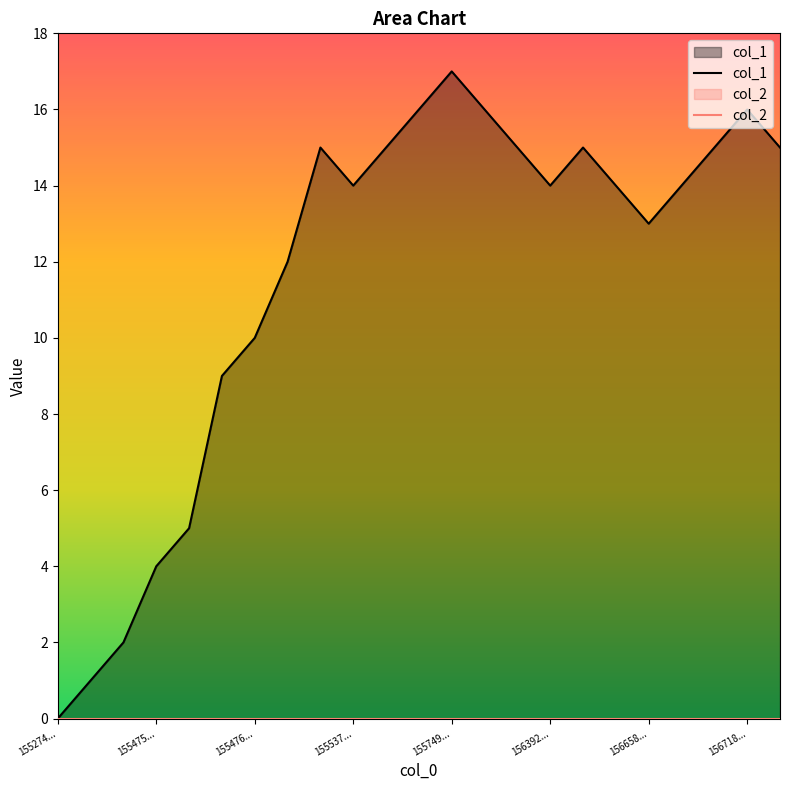

At which category is the sum across all series the highest?

155749...